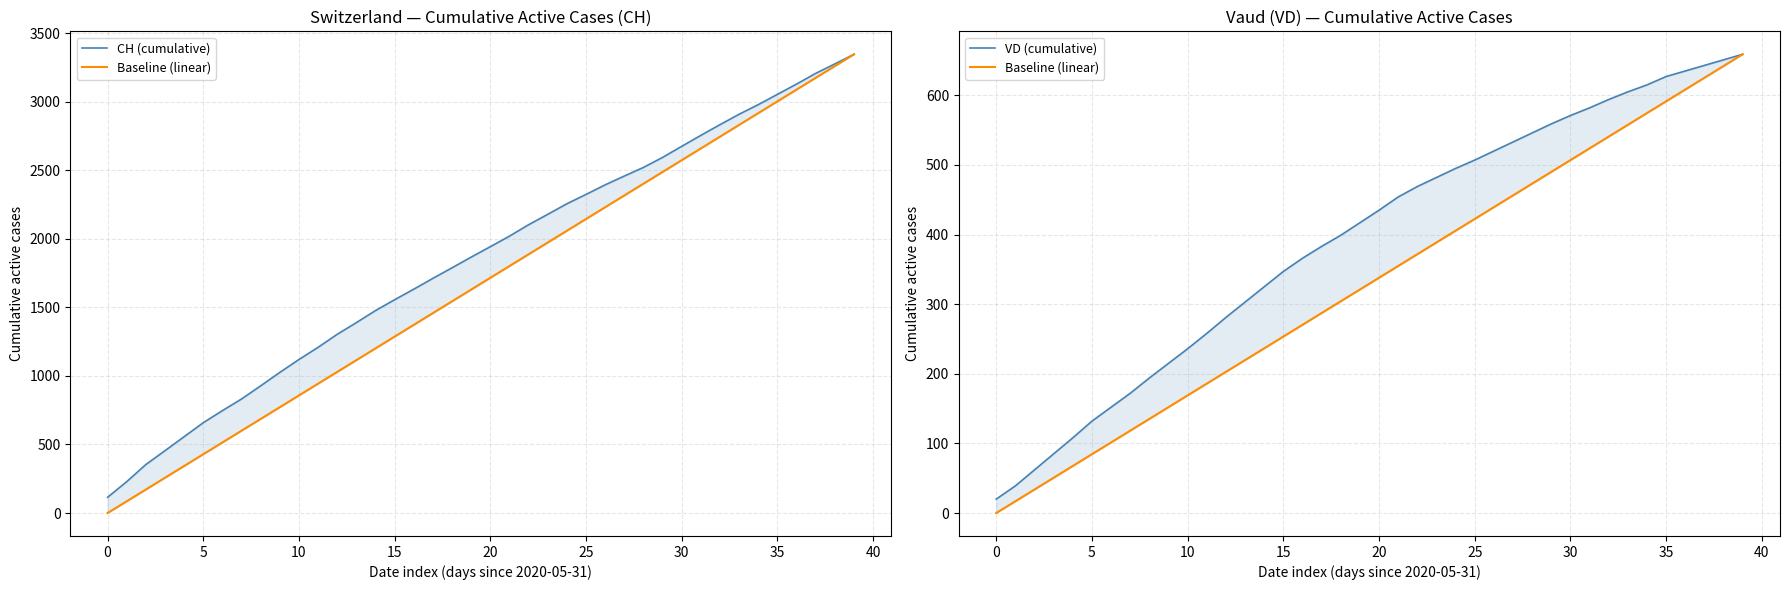

Is the value of VD (cumulative) at 16 greater than the value of Baseline (linear) at 24?

No